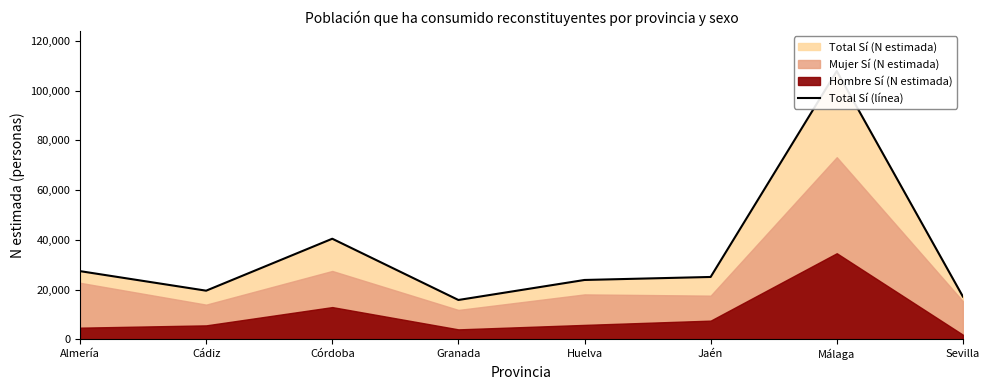

List the labels in order of value, largest first.

Málaga, Córdoba, Almería, Jaén, Huelva, Cádiz, Sevilla, Granada